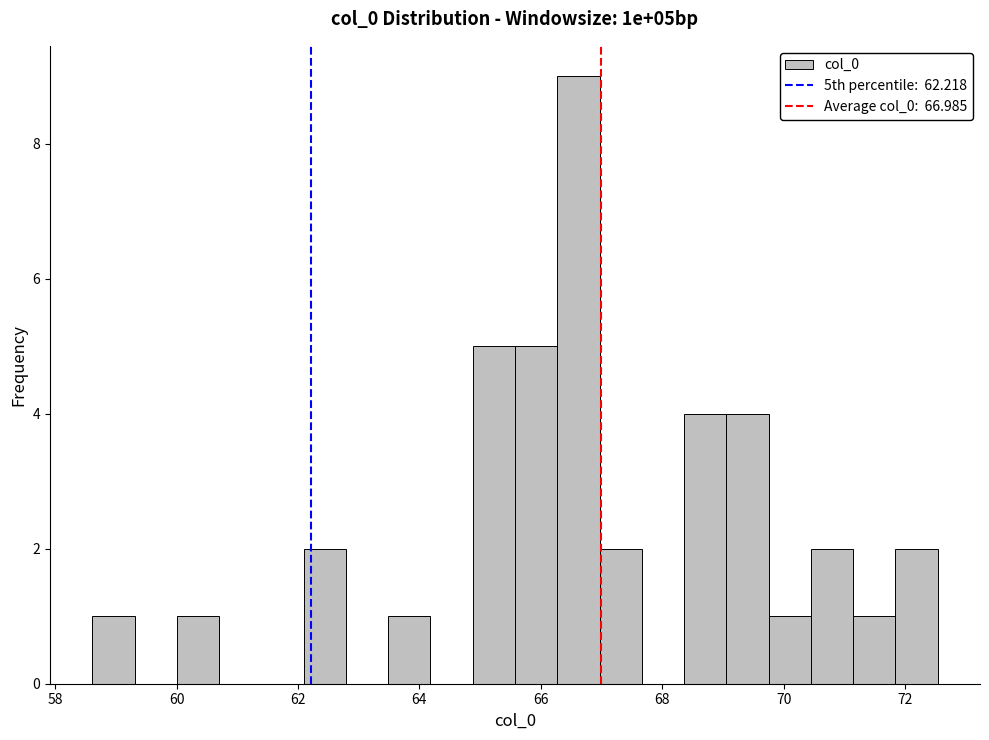

Around what value on the x-axis is the tallest bar? Give the approximate position of its centre, as read against the axis.

66.6